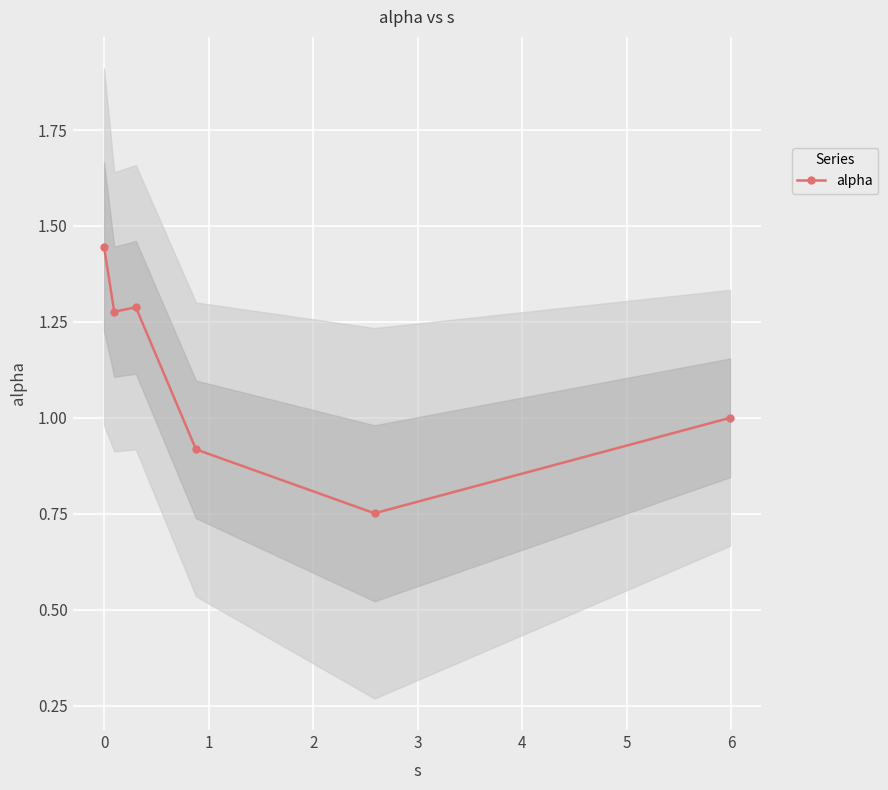

True or false: the data has more than 2 interior local peaks.

False